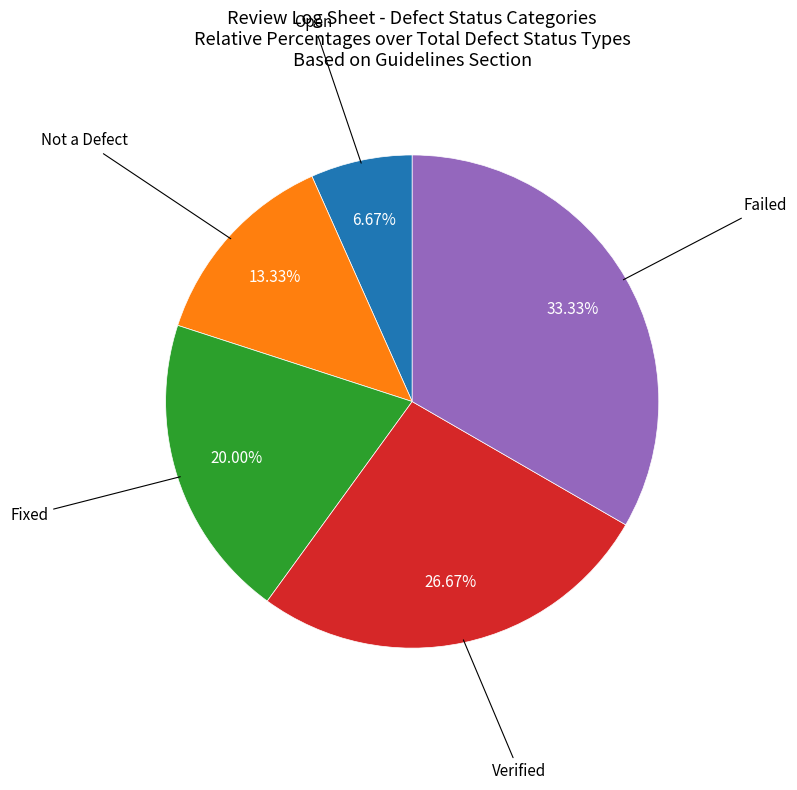

To the nearest percent, what percentage of the pie is Open?

7%